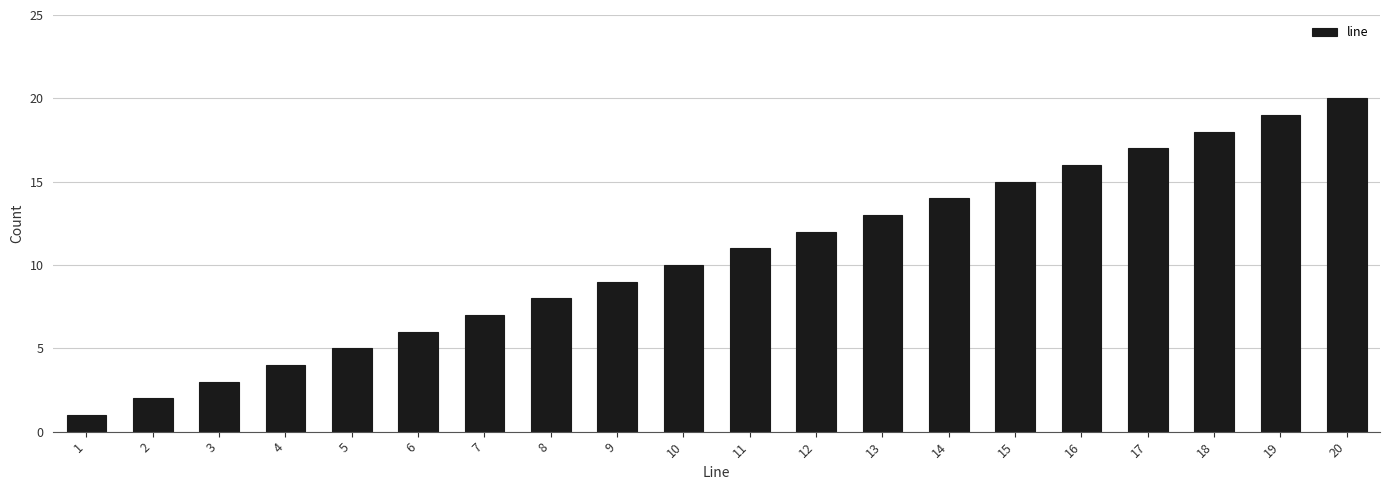

Is it true that the value at 5 is 3?

False